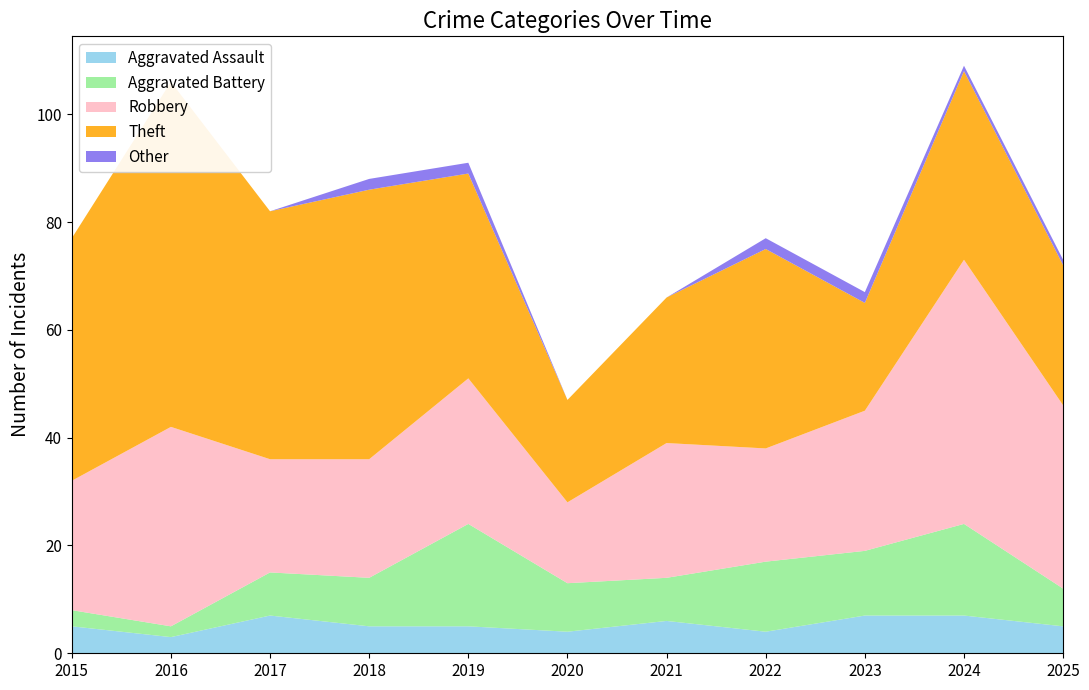

Reading left to right, extract all data points from this chart.

Aggravated Assault: 5	3	7	5	5	4	6	4	7	7	5
Aggravated Battery: 3	2	8	9	19	9	8	13	12	17	7
Robbery: 24	37	21	22	27	15	25	21	26	49	34
Theft: 45	64	46	50	38	19	27	37	20	35	26
Other: 0	0	0	2	2	0	0	2	2	1	1